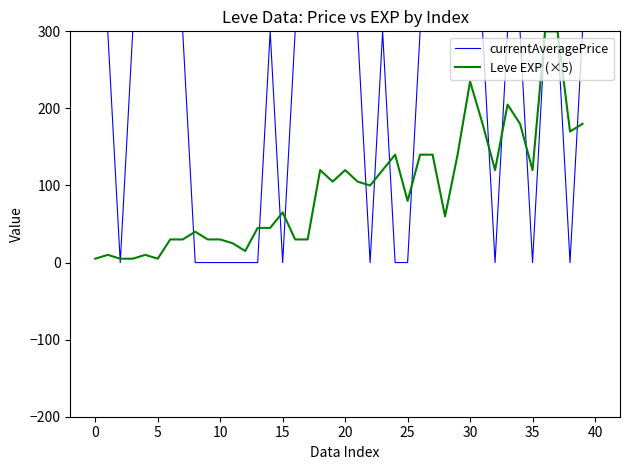

Which series has the largest total across all categories?

currentAveragePrice